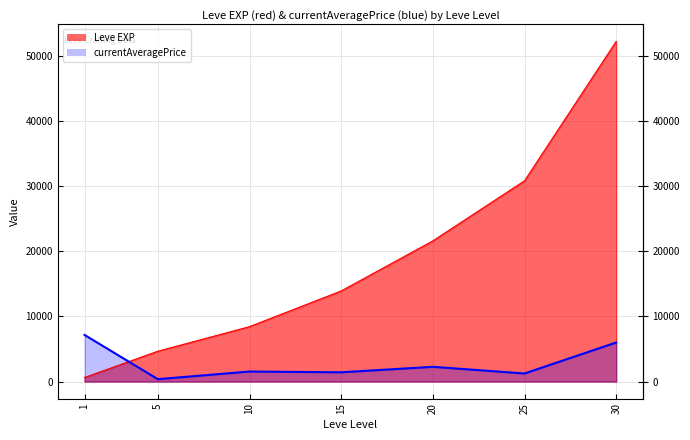

In LevePriceHQ, how many points are lower than both neighbors (excluding endpoints)?

2